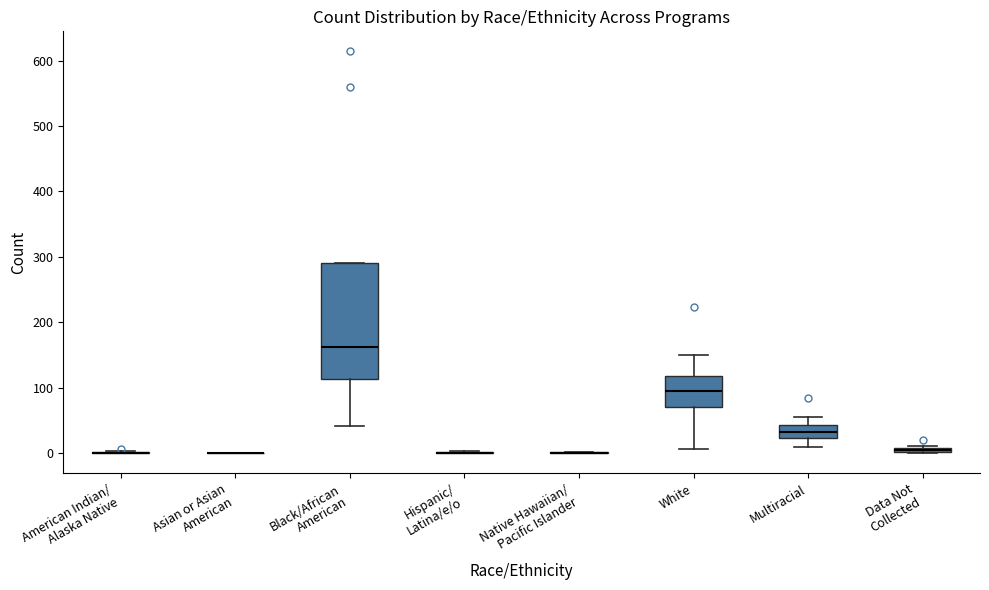

Which box is the tallest, from its lower edge to its upper edge?

Black/African American